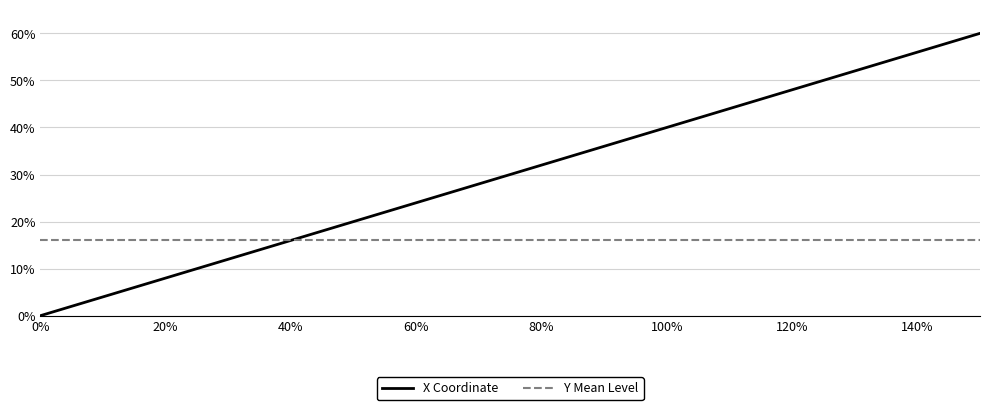

How many data points are less than 30?

20